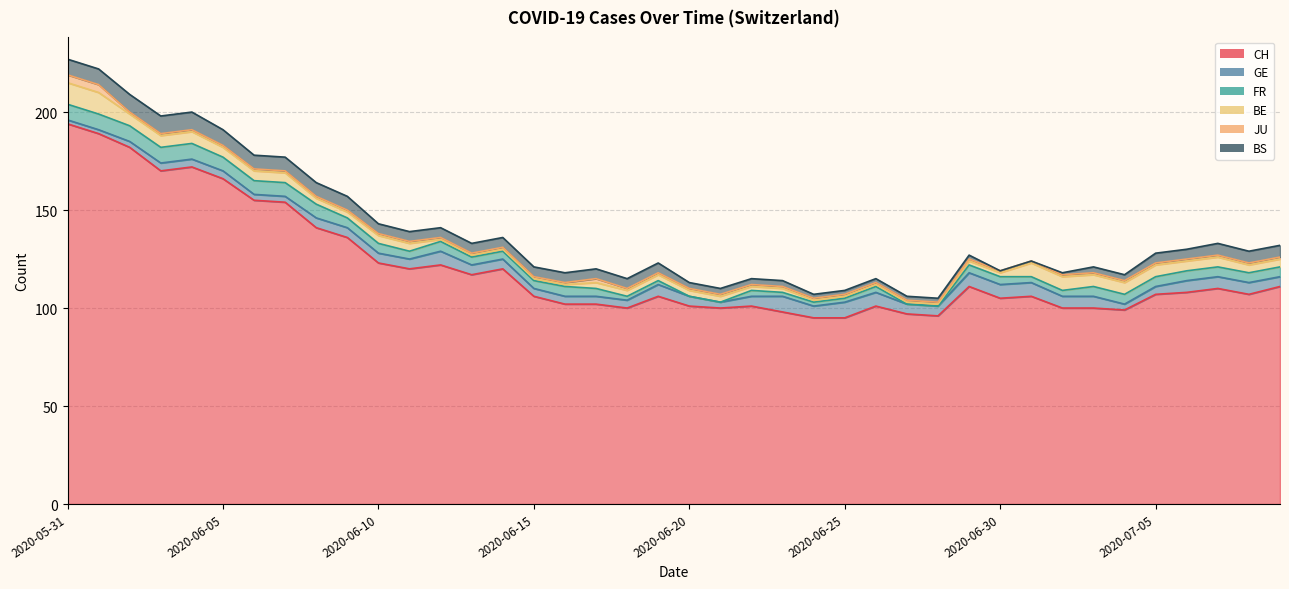

After their last crossing, which series has the higher values: GE or BE?

GE